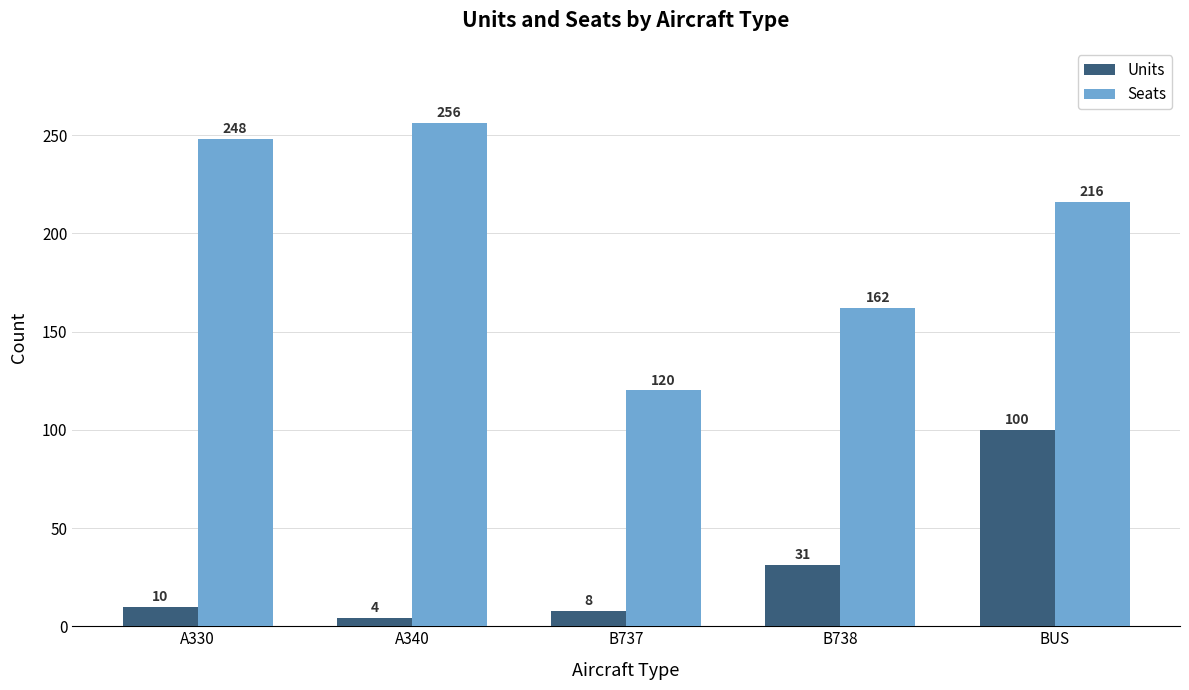

At which category does the chart reach its peak across all series?

A340